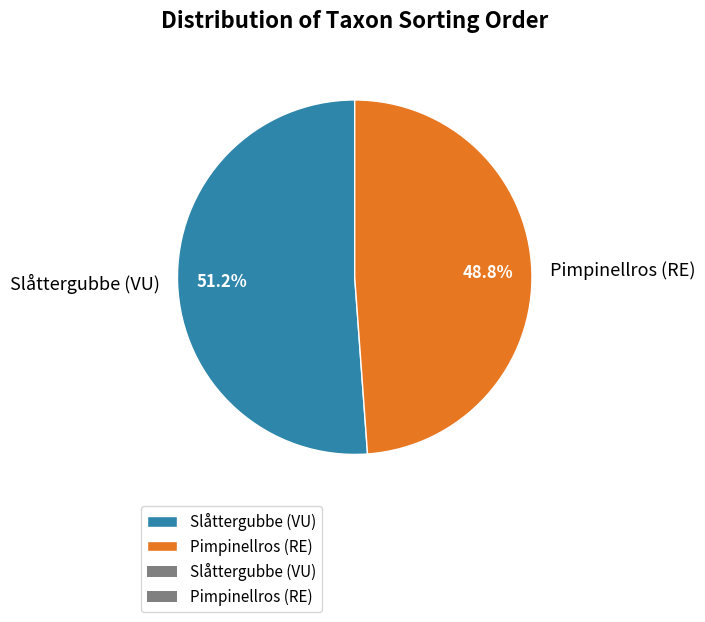

Is the sum of Pimpinellros (RE) and Slåttergubbe (VU) greater than half?

Yes